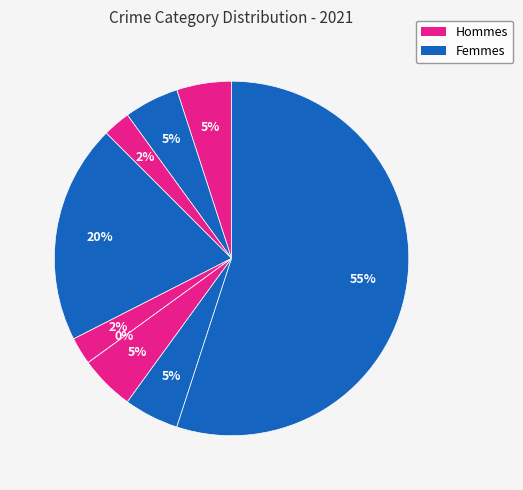

How many segments does this pie chart have?

9